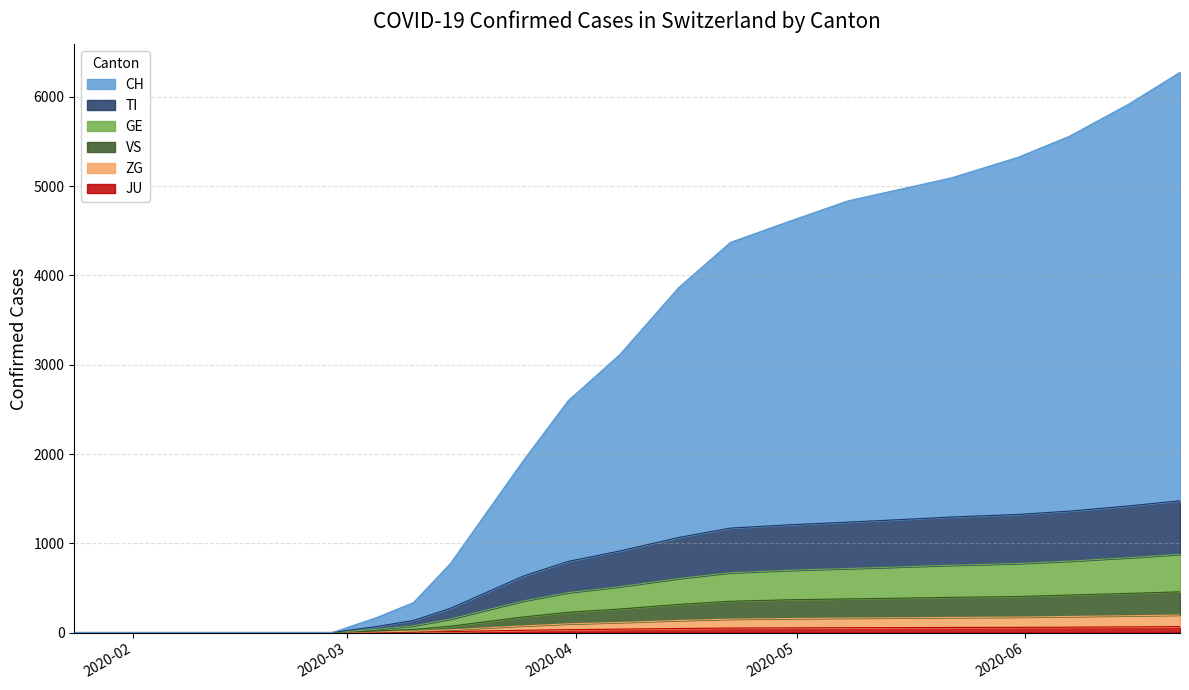

Reading left to right, list all the values displayed in this chart.

CH: 0	0	0	167	335	770	1353	1935	2597	3113	3865	4370	4607	4837	4965	5094	5323	5560	5918	6276
TI: 0	0	0	67	135	270	453	635	797	913	1065	1170	1207	1237	1265	1294	1323	1360	1418	1476
GE: 0	0	0	37	75	150	253	355	447	513	605	670	697	717	735	754	773	800	838	876
VS: 0	0	0	17	35	70	123	175	227	263	315	350	367	377	385	394	403	420	438	456
ZG: 0	0	0	7	15	30	53	75	97	113	135	150	157	162	165	169	173	180	188	196
JU: 0	0	0	2	5	10	18	25	32	38	45	50	52	54	55	57	58	60	63	66